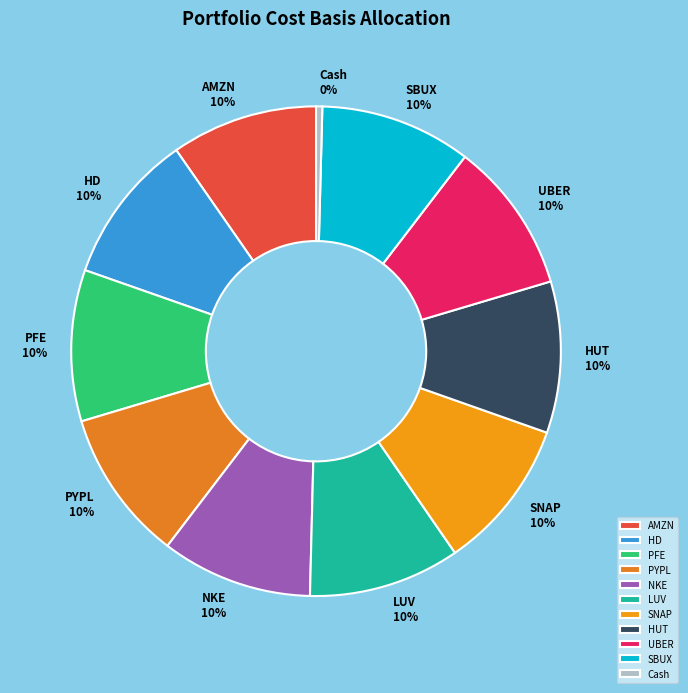

To the nearest percent, what is the combined percentage of NKE and PFE?

20%